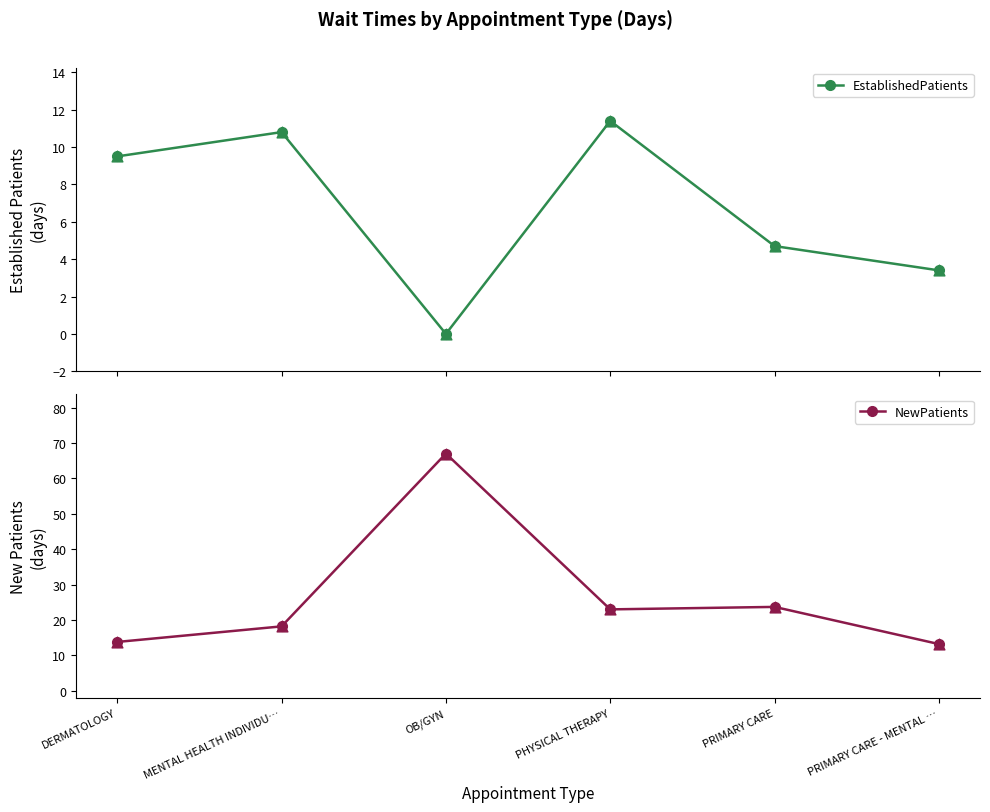

Is the value of NewPatients at PRIMARY CARE - MENTAL … greater than the value of EstablishedPatients at PRIMARY CARE?

Yes